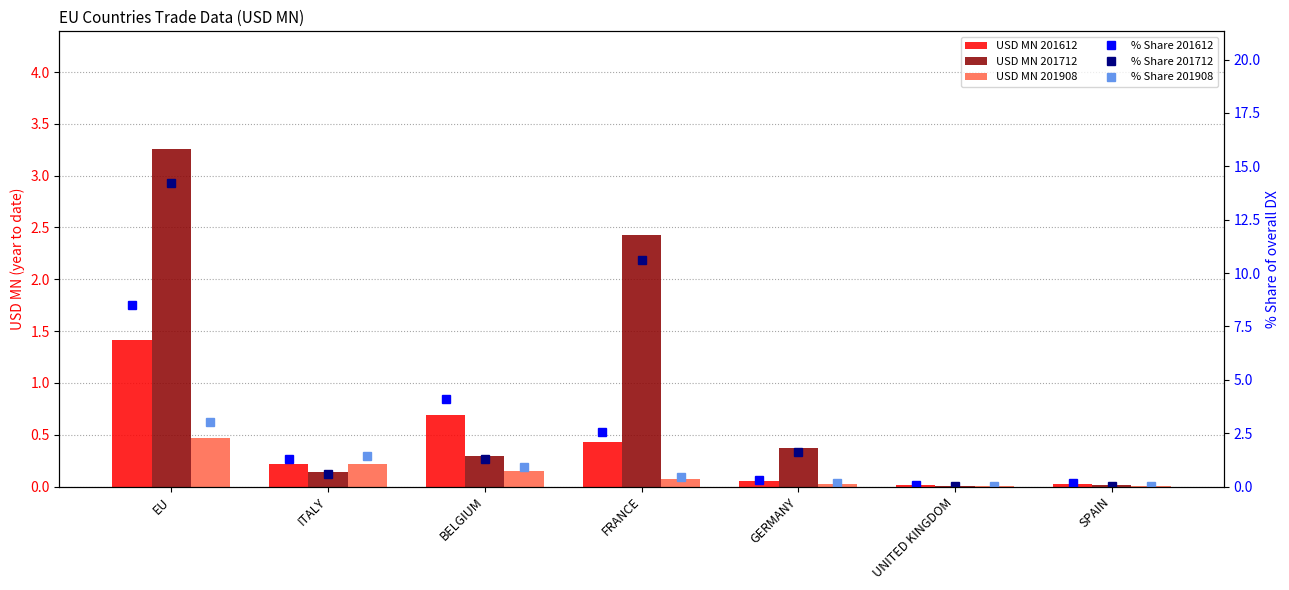

What is the total value across all series at EU?

25.8